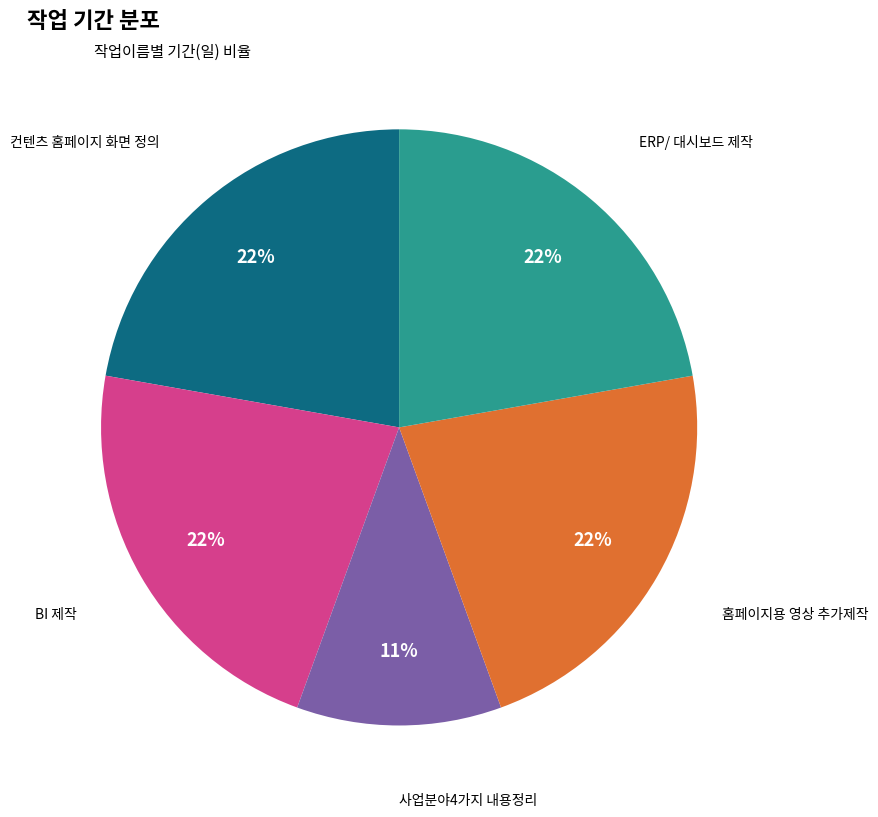

Approximately how many times larger is the value at 홈페이지용 영상 추가제작 compared to 컨텐츠 홈페이지 화면 정의?

1.0